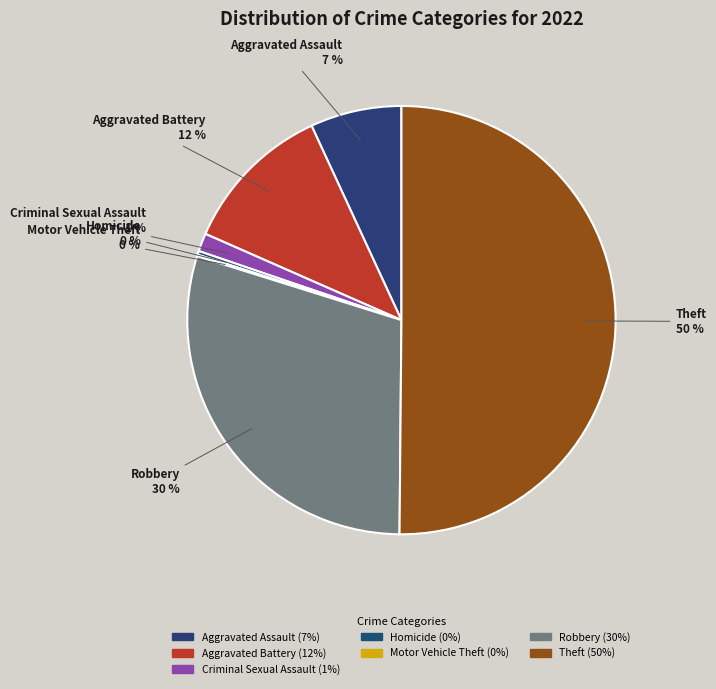

What is the ratio of the value at Robbery to the value at Theft?

0.6